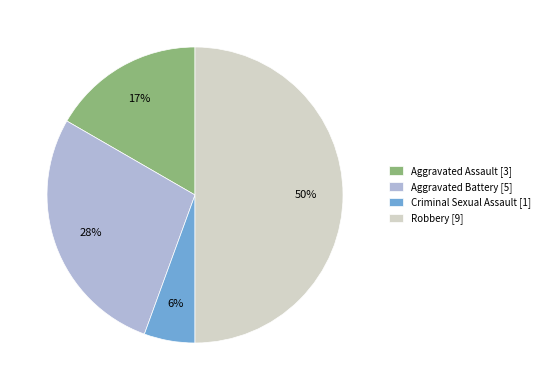

Is it true that Aggravated Battery is 38% of the pie?

False